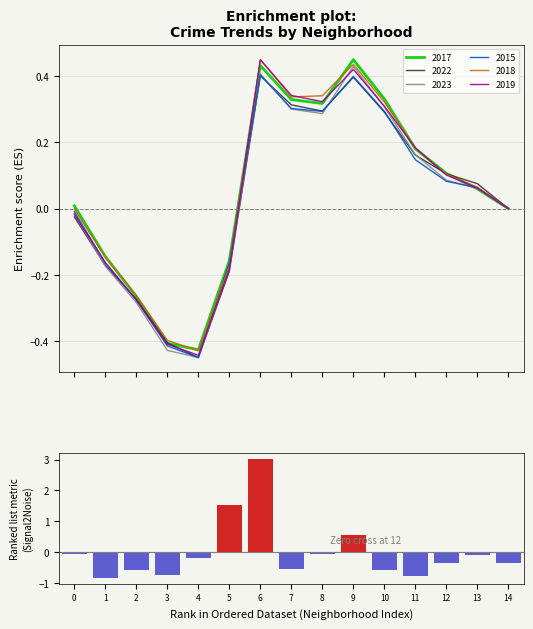

Where does the data first go above 0?

5